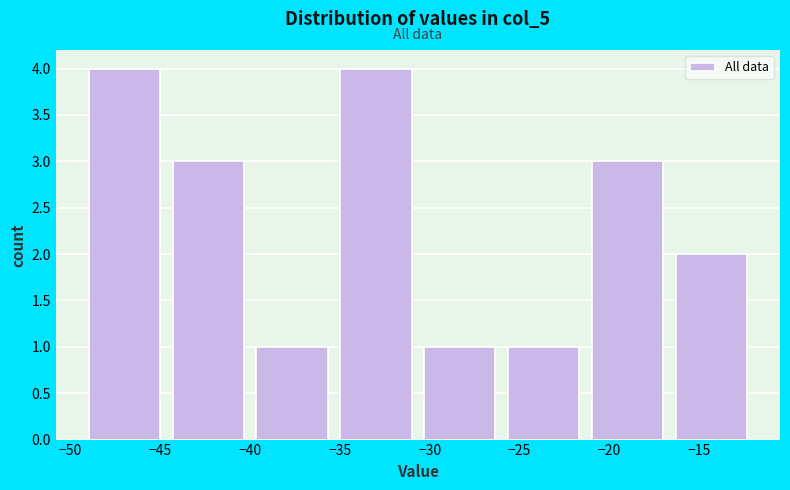

Reading left to right, transcribe this chart: for each bar, give the range it covers on the x-axis and its height. Neither the bar edges nor the heights are printed on the chart, so give them approximately, as read against the axes.

-49.0 to -44.5: 4
-44.5 to -39.5: 3
-39.5 to -35.0: 1
-35.0 to -30.5: 4
-30.5 to -25.5: 1
-25.5 to -21.0: 1
-21.0 to -16.5: 3
-16.5 to -11.5: 2